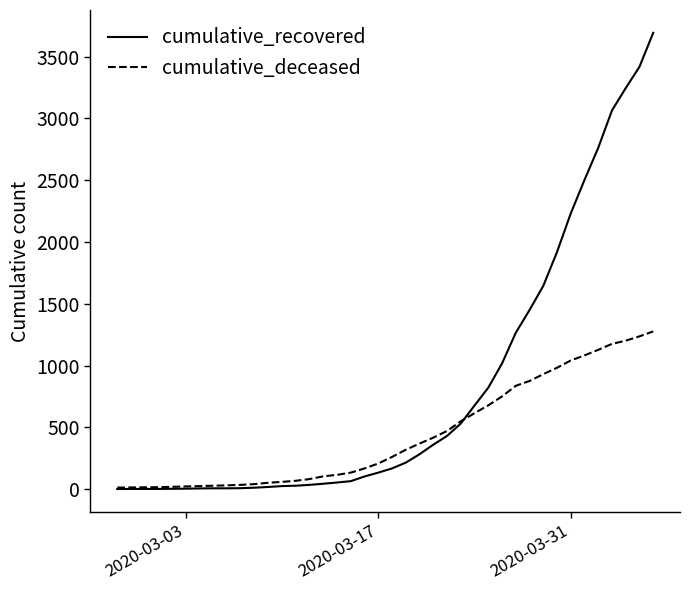

Which series has the largest total across all categories?

cumulative_recovered